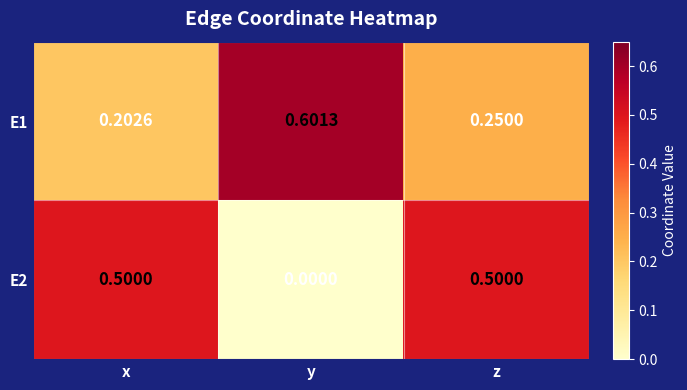

Rank the series by their maximum value, from lowest to highest.

E2, E1